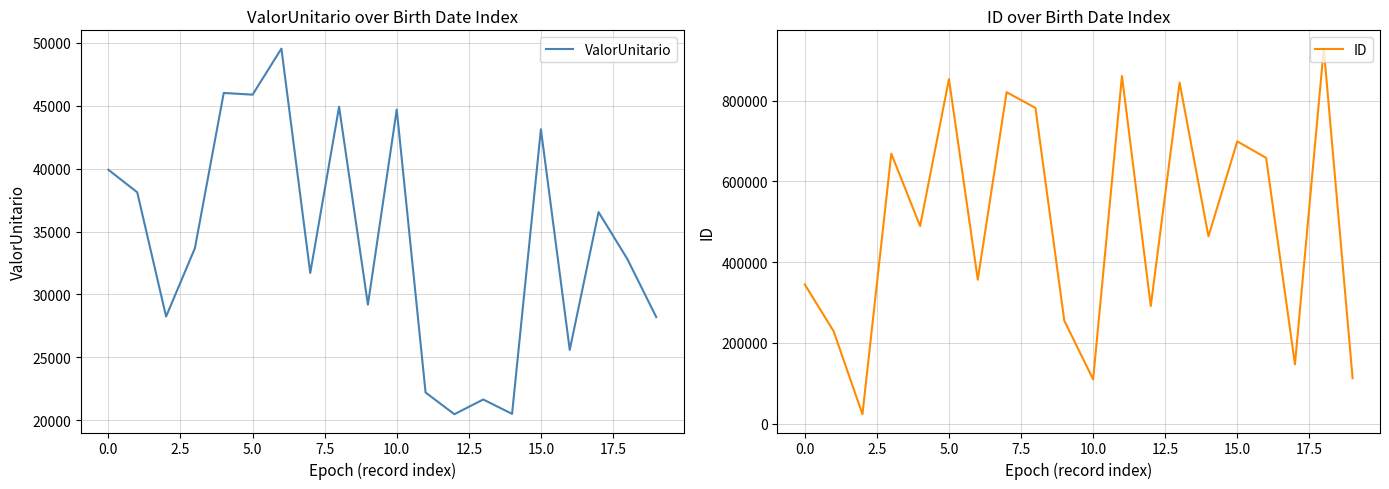

What is the sum of all ID values?

9938453